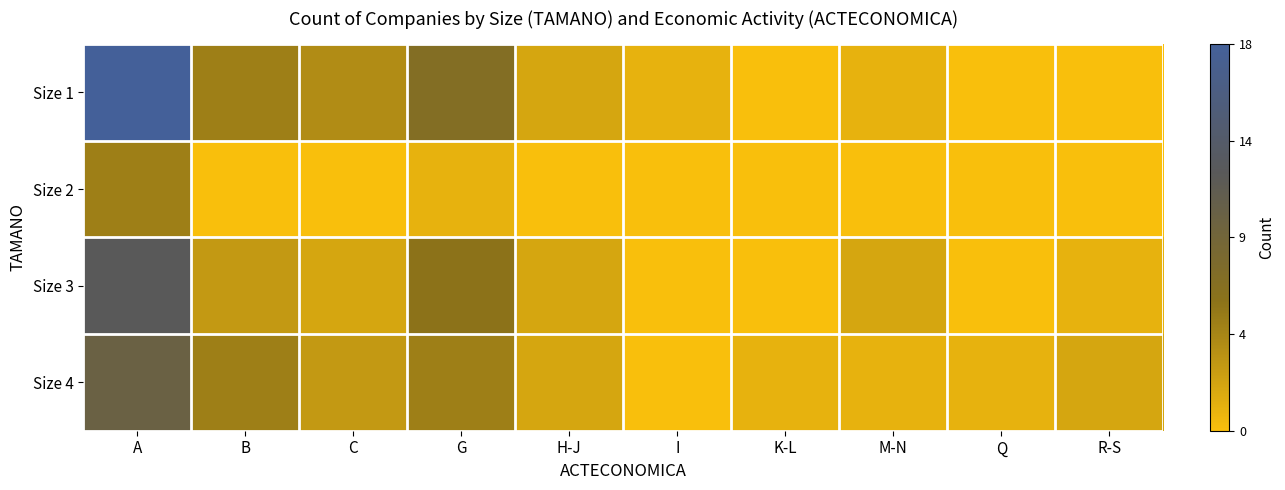

Reading left to right, transcribe all the data shown in this chart.

Size 1: A=1.0	B=0.3	C=0.2	G=0.4	H-J=0.1	I=0.1	K-L=0.0	M-N=0.1	Q=0.0	R-S=0.0
Size 2: A=0.3	B=0.0	C=0.0	G=0.1	H-J=0.0	I=0.0	K-L=0.0	M-N=0.0	Q=0.0	R-S=0.0
Size 3: A=0.7	B=0.2	C=0.1	G=0.3	H-J=0.1	I=0.0	K-L=0.0	M-N=0.1	Q=0.0	R-S=0.1
Size 4: A=0.6	B=0.3	C=0.2	G=0.3	H-J=0.1	I=0.0	K-L=0.1	M-N=0.1	Q=0.1	R-S=0.1